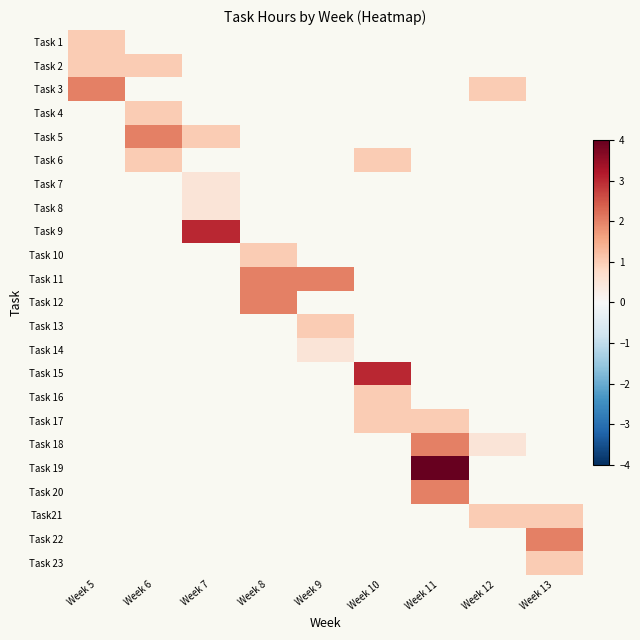

The Task 16 series shows 0.7 at Week 10. True or false?

False